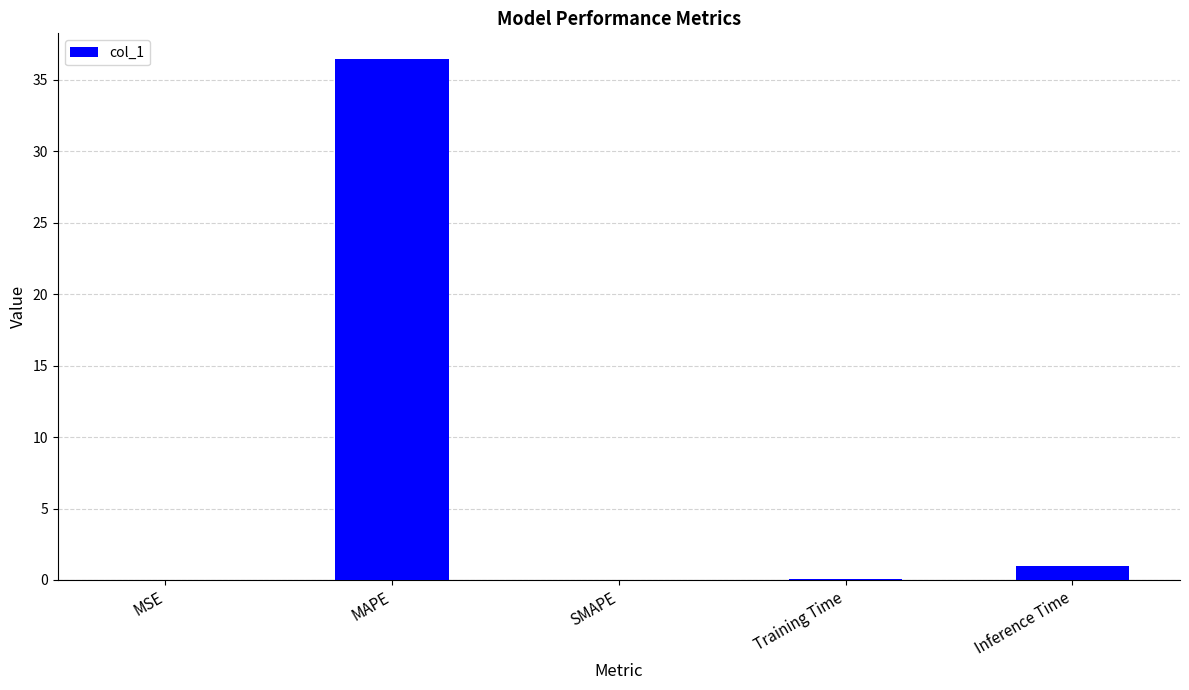

What is the change in value from MAPE to Training Time?

-36.4